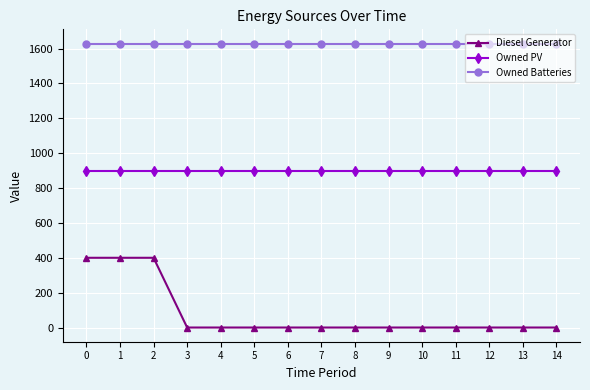

What is the sum of all Owned Batteries values?

24435